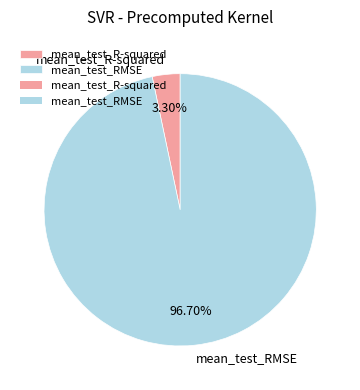

What percentage do mean_test_RMSE and mean_test_R-squared together represent?

100.0%